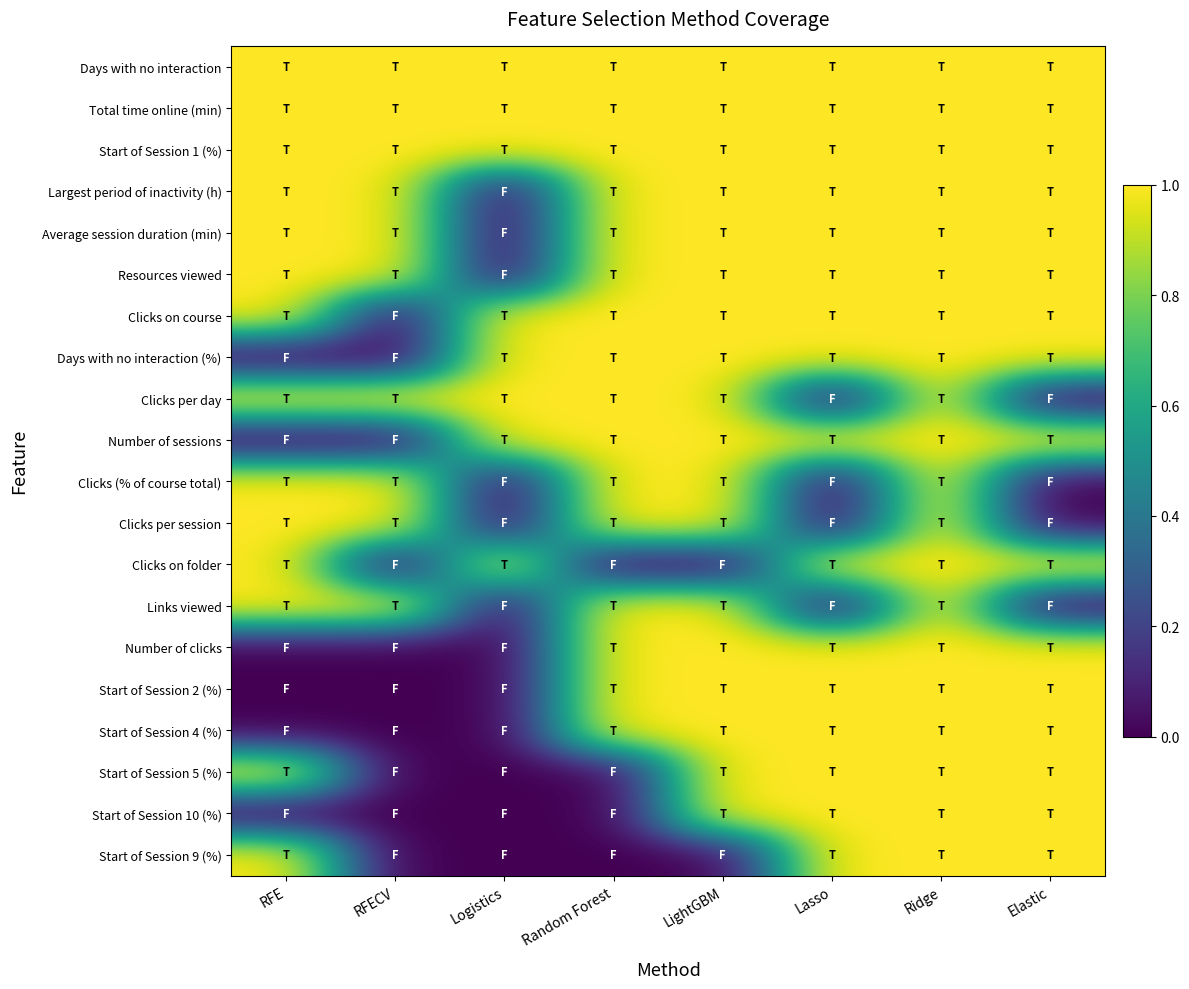

At which category is the sum across all series the highest?

Ridge